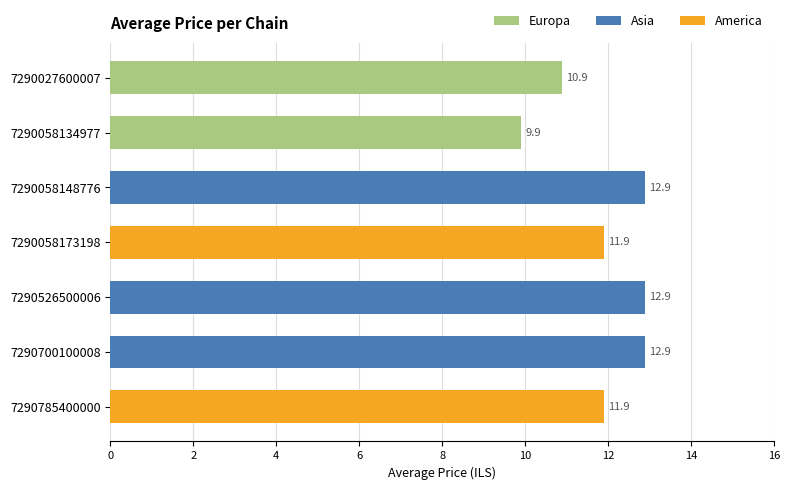

Is it true that the value at 7290785400000 is 2.8?

False